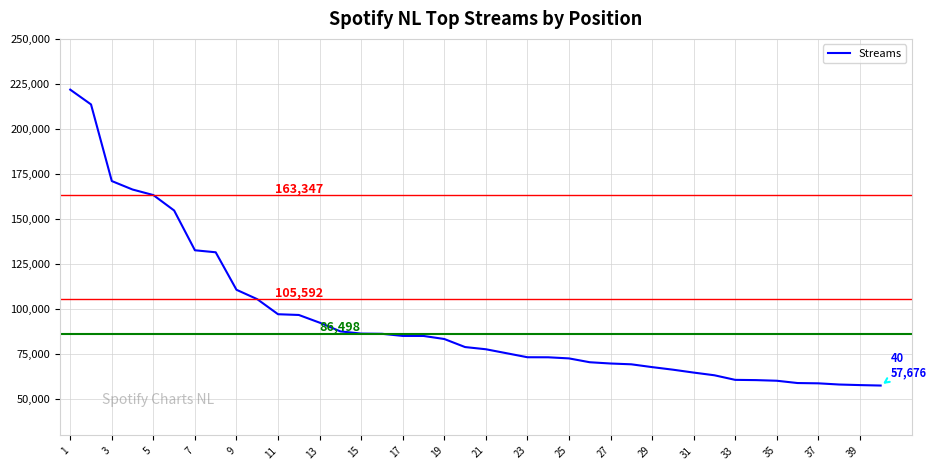

Is this an area chart (filled region under the line)?

No